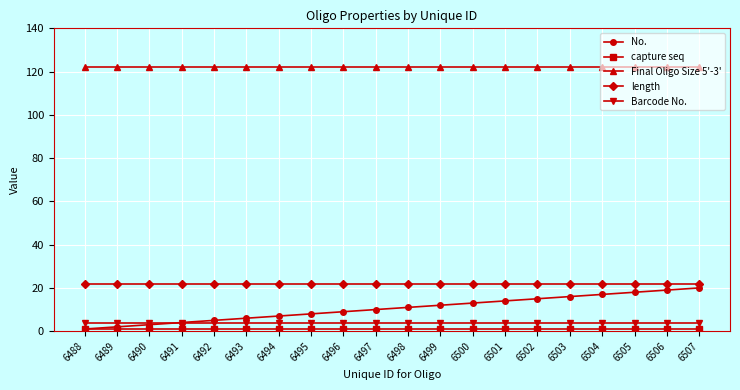

Which series has the largest range (max minus min)?

No.